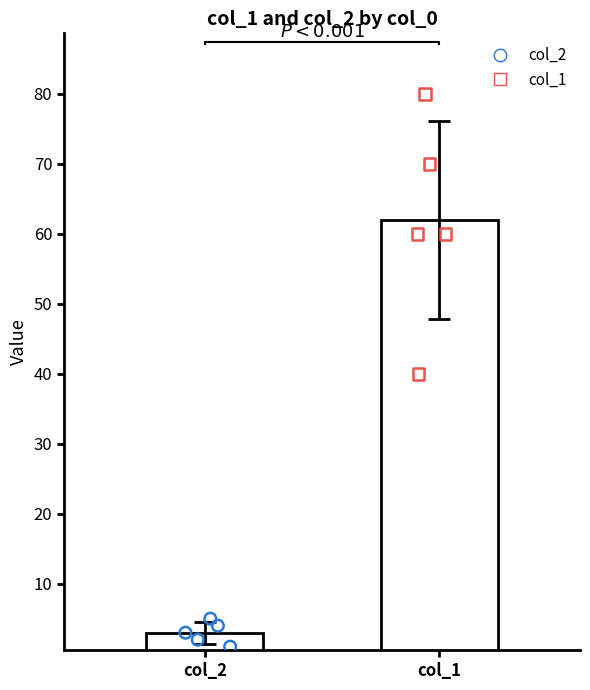

Which series has the widest spread of Y values?

col_1 points